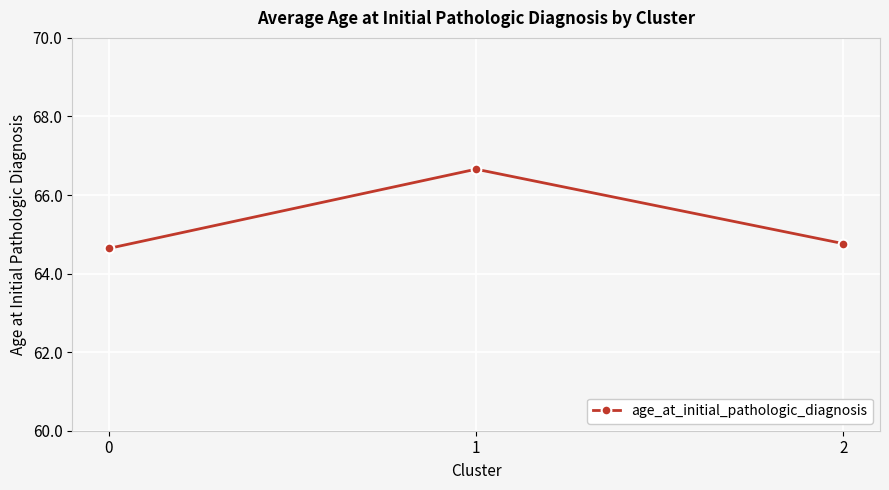

Reading left to right, list all the values displayed in this chart.

0=64.6	1=66.7	2=64.8